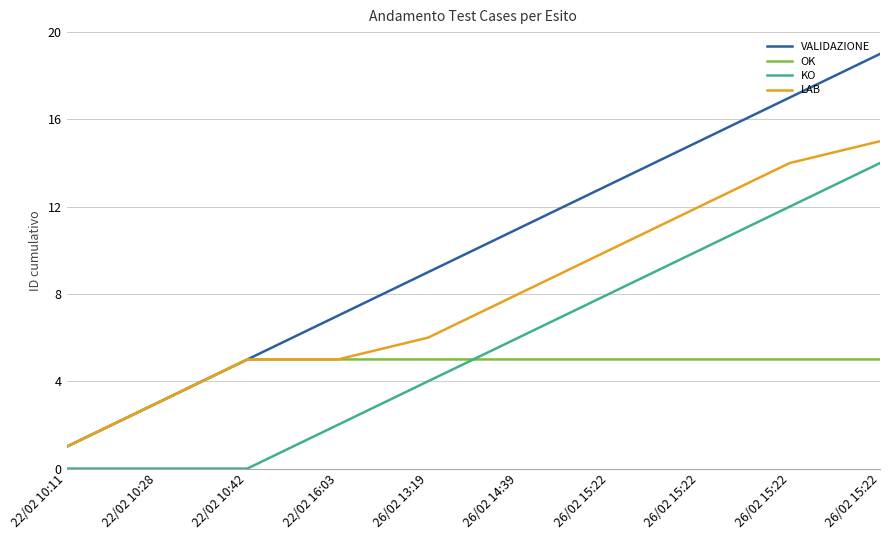

Which series has the largest total across all categories?

VALIDAZIONE